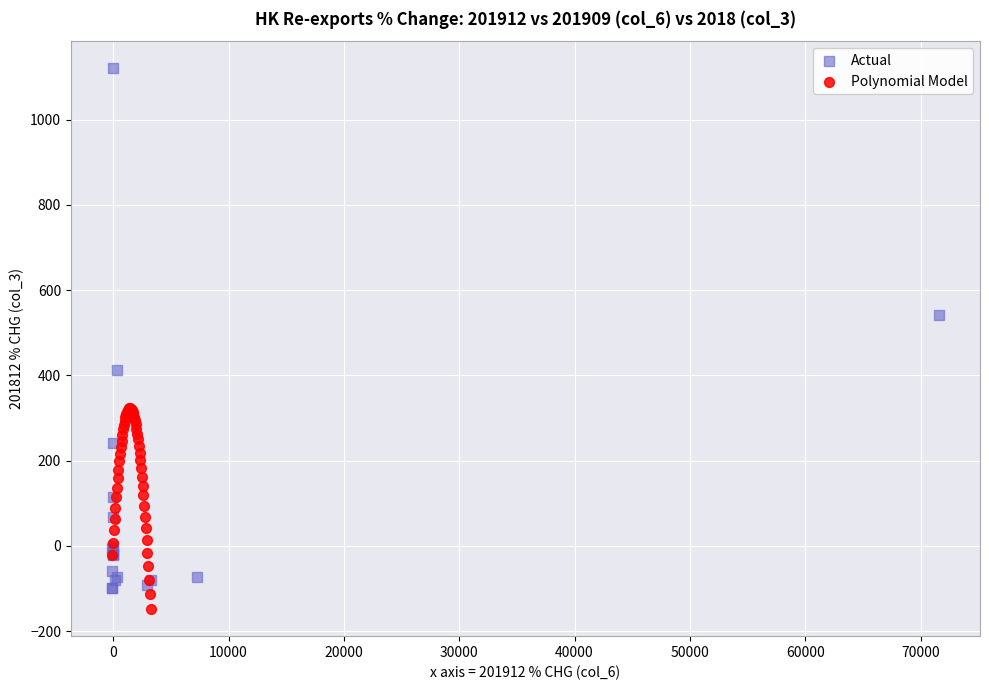

Which series contains the highest Y value?

Actual